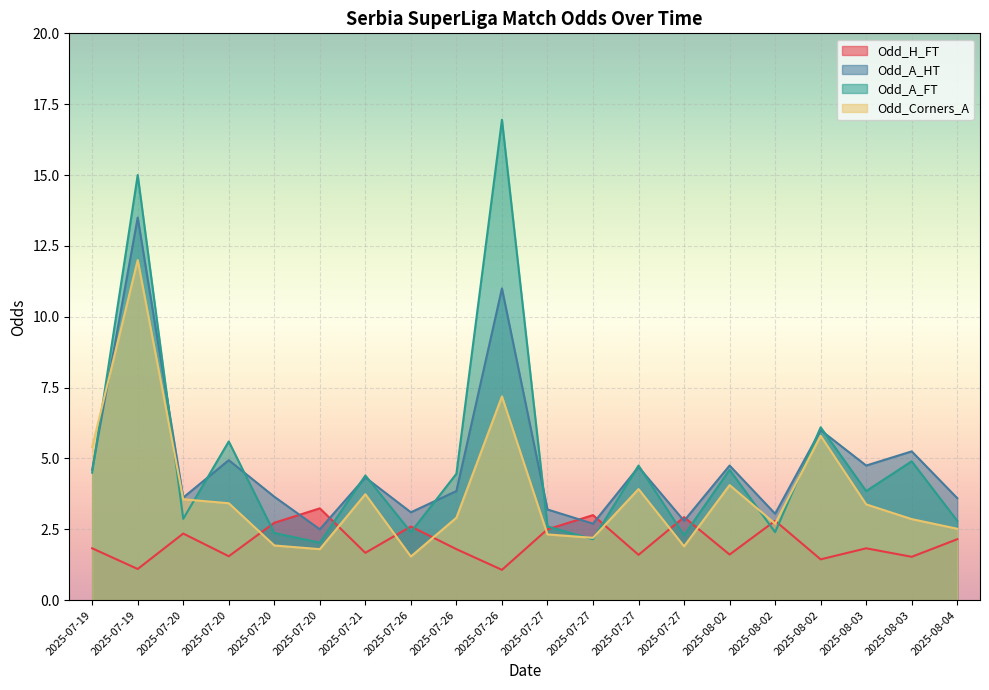

The Odd_Corners_A series shows 0.9 at 2025-07-27. True or false?

False